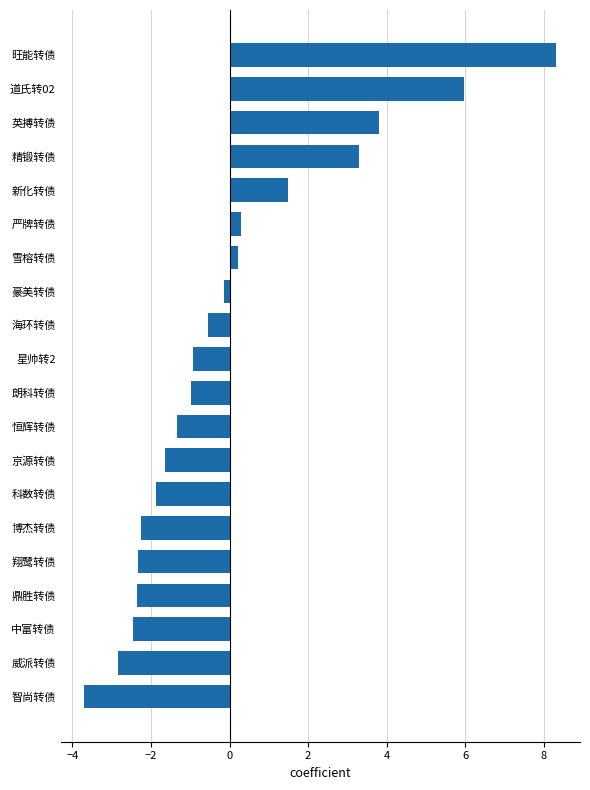

The value at 新化转债 is 1.5. True or false?

True